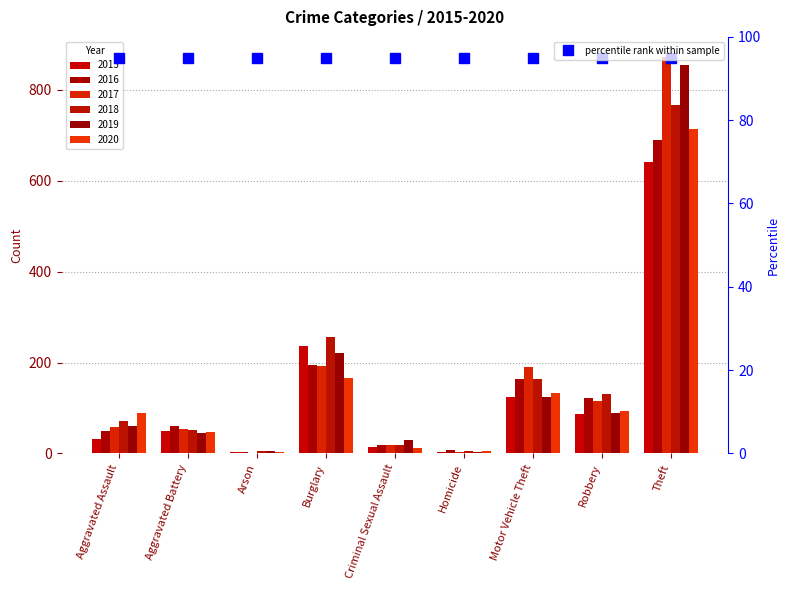

Is it true that 2018 equals 6 at Arson?

True